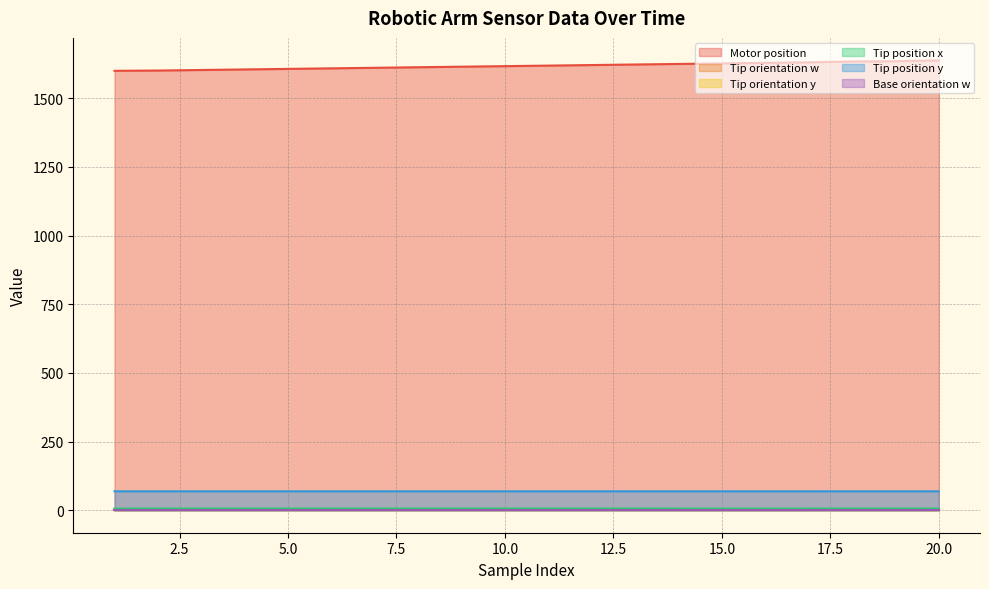

True or false: Tip position y and Tip position x cross at least once.

False